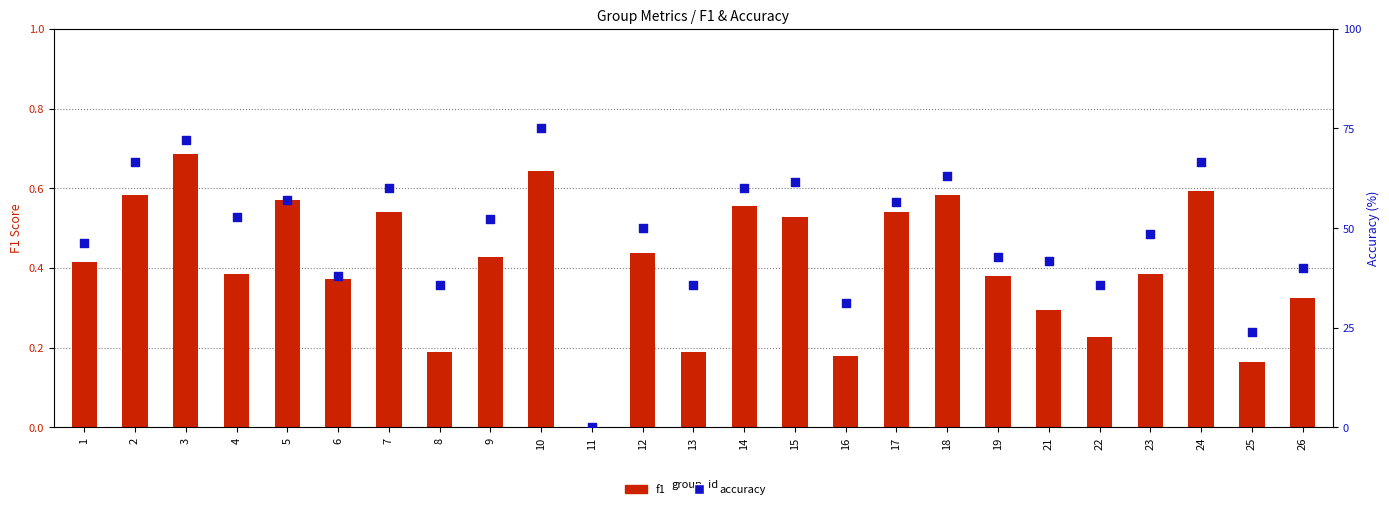

Which series has the largest total across all categories?

accuracy